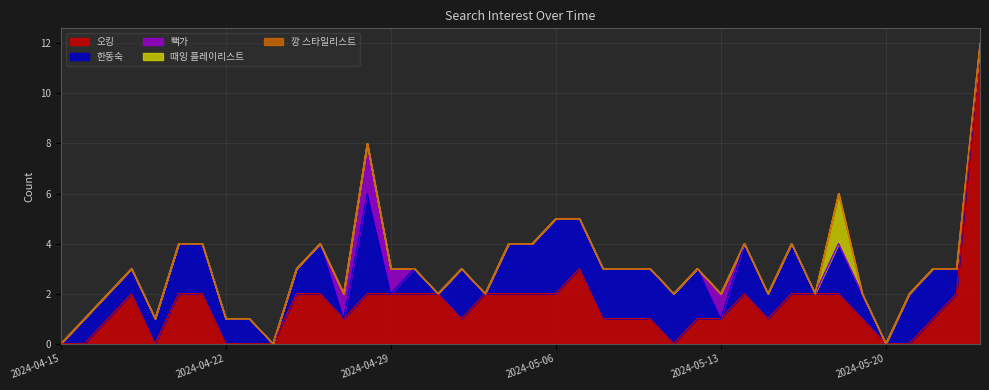

Reading left to right, list all the values displayed in this chart.

오킹: 2024-04-15=0	2024-04-16=0	2024-04-17=1	2024-04-18=2	2024-04-19=0	2024-04-20=2	2024-04-21=2	2024-04-22=0	2024-04-23=0	2024-04-24=0	2024-04-25=2	2024-04-26=2	2024-04-27=1	2024-04-28=2	2024-04-29=2	2024-04-30=2	2024-05-01=2	2024-05-02=1	2024-05-03=2	2024-05-04=2	2024-05-05=2	2024-05-06=2	2024-05-07=3	2024-05-08=1	2024-05-09=1	2024-05-10=1	2024-05-11=0	2024-05-12=1	2024-05-13=1	2024-05-14=2	2024-05-15=1	2024-05-16=2	2024-05-17=2	2024-05-18=2	2024-05-19=1	2024-05-20=0	2024-05-21=0	2024-05-22=1	2024-05-23=2	2024-05-24=12
한동숙: 2024-04-15=0	2024-04-16=1	2024-04-17=1	2024-04-18=1	2024-04-19=1	2024-04-20=2	2024-04-21=2	2024-04-22=1	2024-04-23=1	2024-04-24=0	2024-04-25=1	2024-04-26=2	2024-04-27=0	2024-04-28=4	2024-04-29=0	2024-04-30=1	2024-05-01=0	2024-05-02=2	2024-05-03=0	2024-05-04=2	2024-05-05=2	2024-05-06=3	2024-05-07=2	2024-05-08=2	2024-05-09=2	2024-05-10=2	2024-05-11=2	2024-05-12=2	2024-05-13=0	2024-05-14=2	2024-05-15=1	2024-05-16=2	2024-05-17=0	2024-05-18=2	2024-05-19=1	2024-05-20=0	2024-05-21=2	2024-05-22=2	2024-05-23=1	2024-05-24=0
뻑가: 2024-04-15=0	2024-04-16=0	2024-04-17=0	2024-04-18=0	2024-04-19=0	2024-04-20=0	2024-04-21=0	2024-04-22=0	2024-04-23=0	2024-04-24=0	2024-04-25=0	2024-04-26=0	2024-04-27=1	2024-04-28=2	2024-04-29=1	2024-04-30=0	2024-05-01=0	2024-05-02=0	2024-05-03=0	2024-05-04=0	2024-05-05=0	2024-05-06=0	2024-05-07=0	2024-05-08=0	2024-05-09=0	2024-05-10=0	2024-05-11=0	2024-05-12=0	2024-05-13=1	2024-05-14=0	2024-05-15=0	2024-05-16=0	2024-05-17=0	2024-05-18=0	2024-05-19=0	2024-05-20=0	2024-05-21=0	2024-05-22=0	2024-05-23=0	2024-05-24=0
때잉 플레이리스트: 2024-04-15=0	2024-04-16=0	2024-04-17=0	2024-04-18=0	2024-04-19=0	2024-04-20=0	2024-04-21=0	2024-04-22=0	2024-04-23=0	2024-04-24=0	2024-04-25=0	2024-04-26=0	2024-04-27=0	2024-04-28=0	2024-04-29=0	2024-04-30=0	2024-05-01=0	2024-05-02=0	2024-05-03=0	2024-05-04=0	2024-05-05=0	2024-05-06=0	2024-05-07=0	2024-05-08=0	2024-05-09=0	2024-05-10=0	2024-05-11=0	2024-05-12=0	2024-05-13=0	2024-05-14=0	2024-05-15=0	2024-05-16=0	2024-05-17=0	2024-05-18=2	2024-05-19=0	2024-05-20=0	2024-05-21=0	2024-05-22=0	2024-05-23=0	2024-05-24=0
깡 스타일리스트: 2024-04-15=0	2024-04-16=0	2024-04-17=0	2024-04-18=0	2024-04-19=0	2024-04-20=0	2024-04-21=0	2024-04-22=0	2024-04-23=0	2024-04-24=0	2024-04-25=0	2024-04-26=0	2024-04-27=0	2024-04-28=0	2024-04-29=0	2024-04-30=0	2024-05-01=0	2024-05-02=0	2024-05-03=0	2024-05-04=0	2024-05-05=0	2024-05-06=0	2024-05-07=0	2024-05-08=0	2024-05-09=0	2024-05-10=0	2024-05-11=0	2024-05-12=0	2024-05-13=0	2024-05-14=0	2024-05-15=0	2024-05-16=0	2024-05-17=0	2024-05-18=0	2024-05-19=0	2024-05-20=0	2024-05-21=0	2024-05-22=0	2024-05-23=0	2024-05-24=0